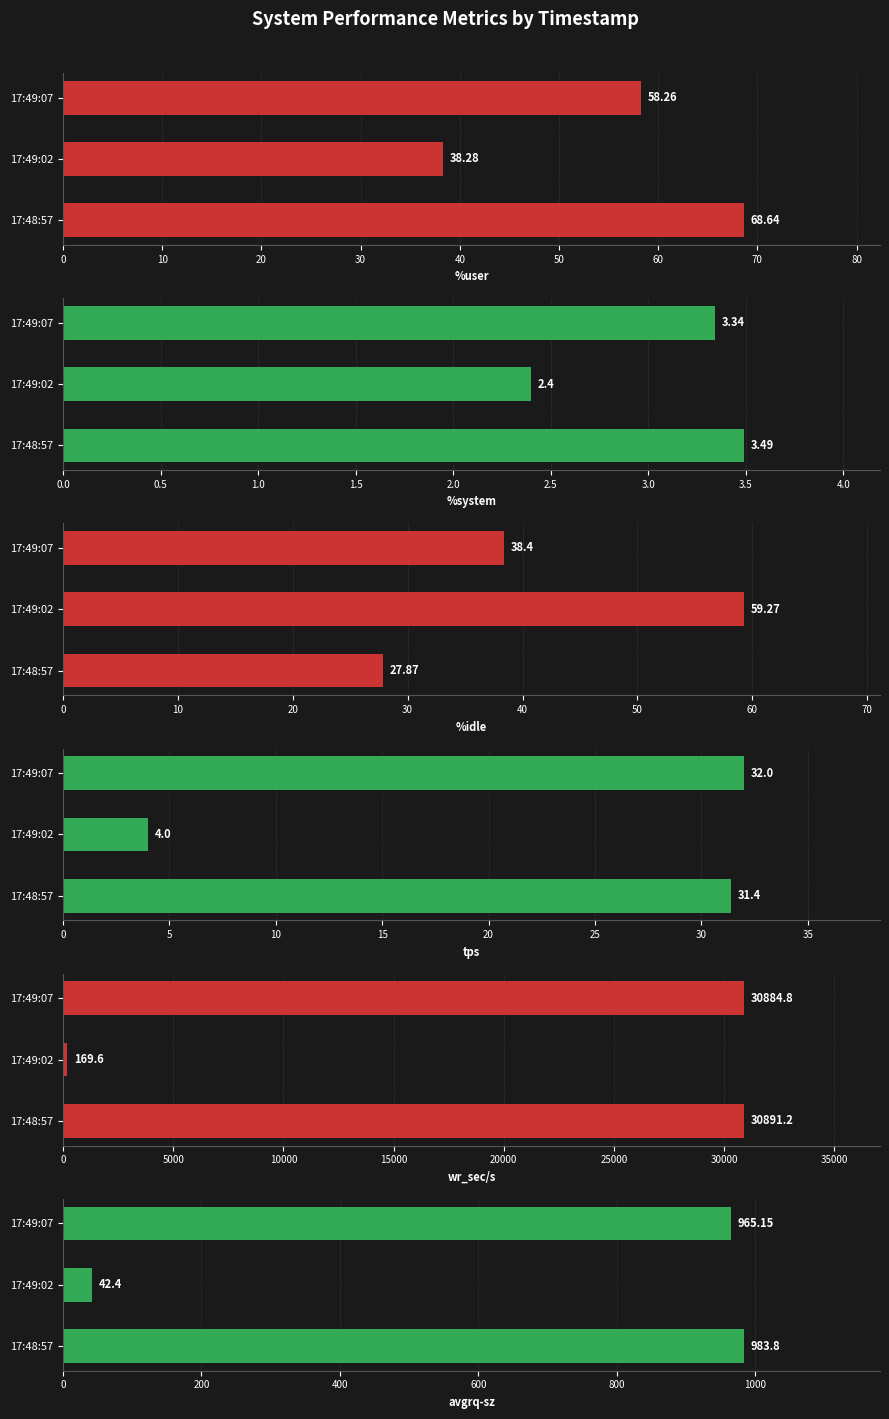

Rank the series at 17:48:57 from lowest to highest value.

%system, %idle, tps, %user, avgrq-sz, wr_sec/s